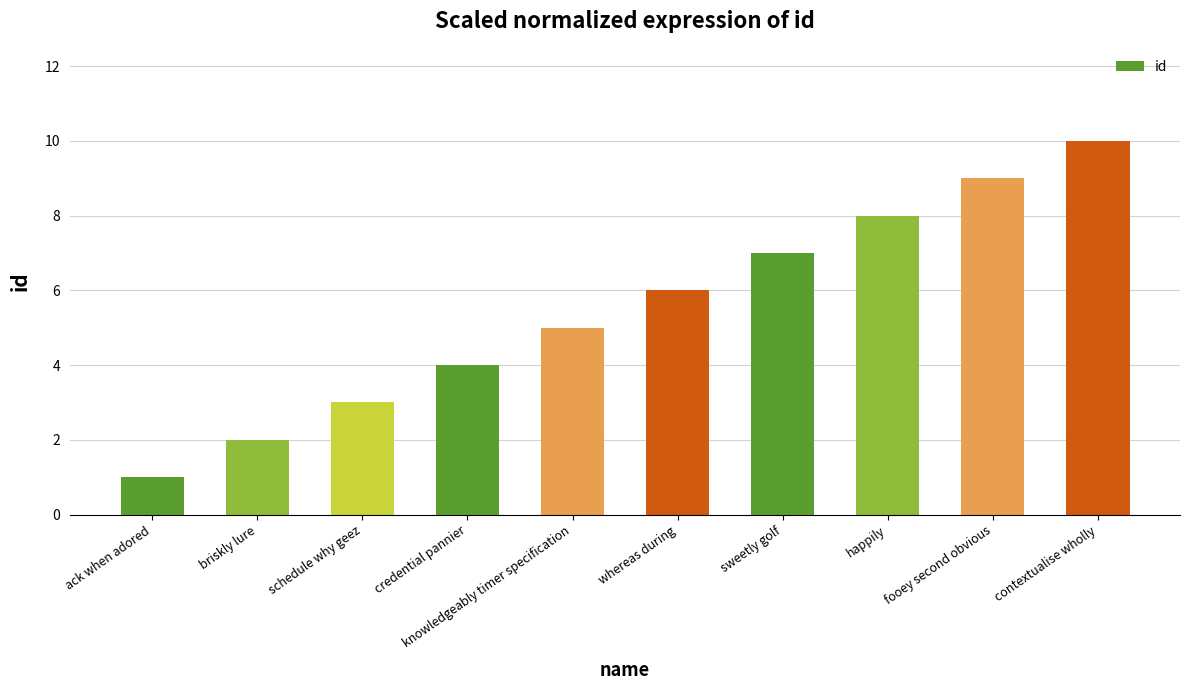

At which category does the chart reach its minimum across all series?

ack when adored